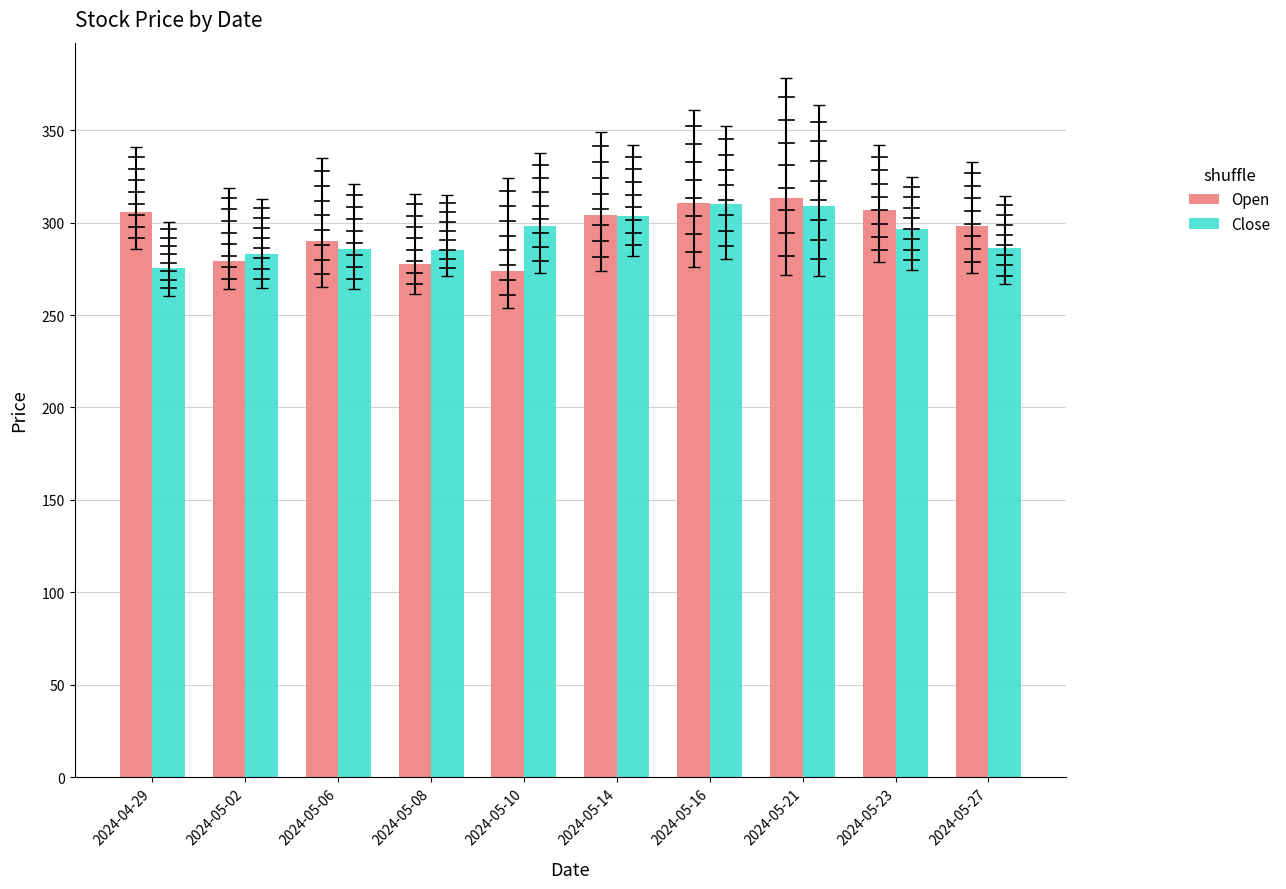

Where is Open nearest to the value 293?

2024-05-06